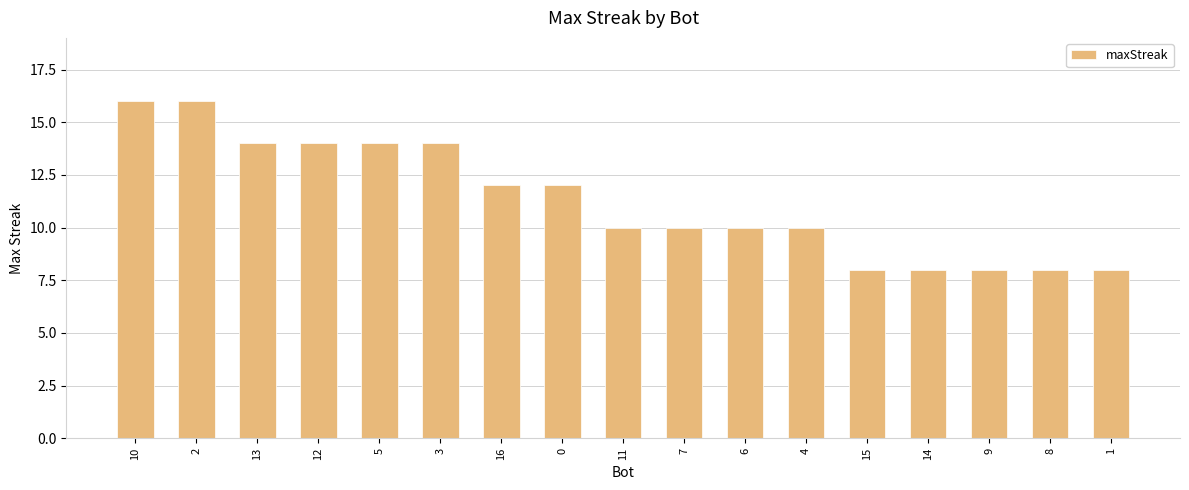

The value at 1 is 8. True or false?

True